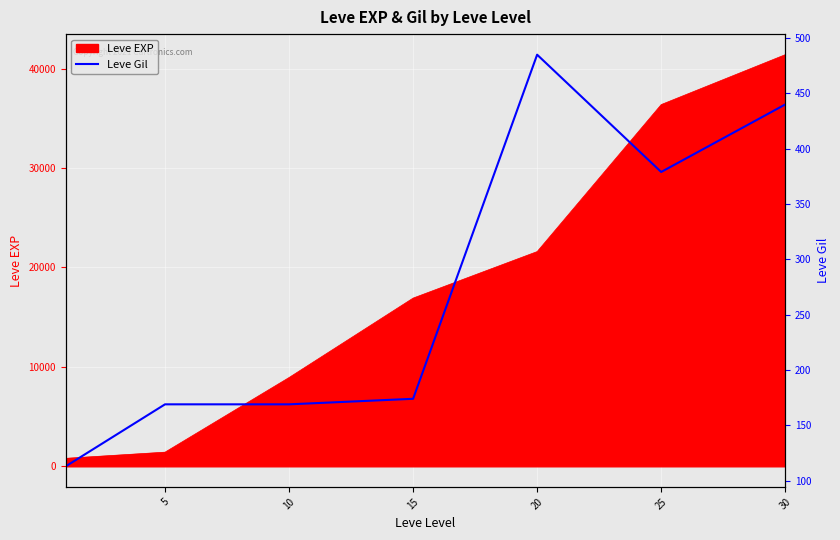

The chart shows a value of 485 at 20. True or false?

True